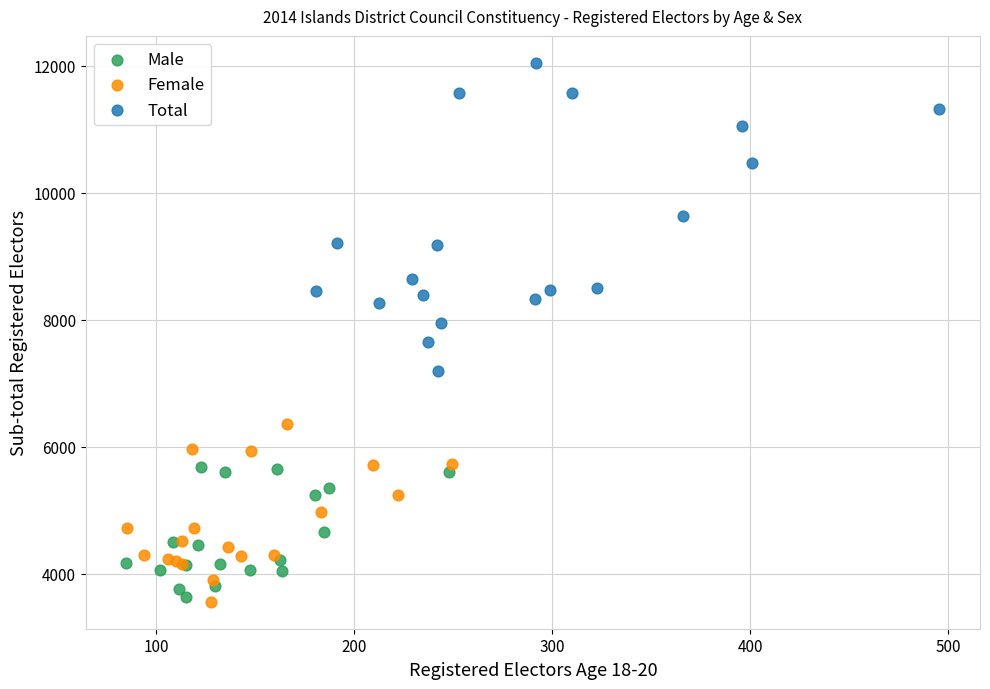

Which series has the widest spread of Y values?

Total